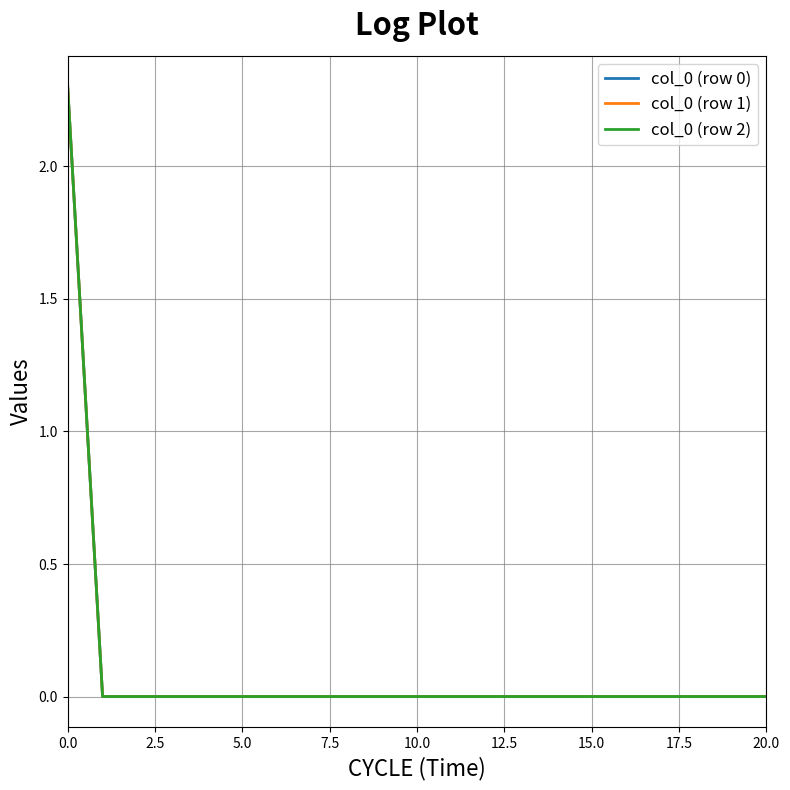

Does the chart have visible grid lines?

Yes